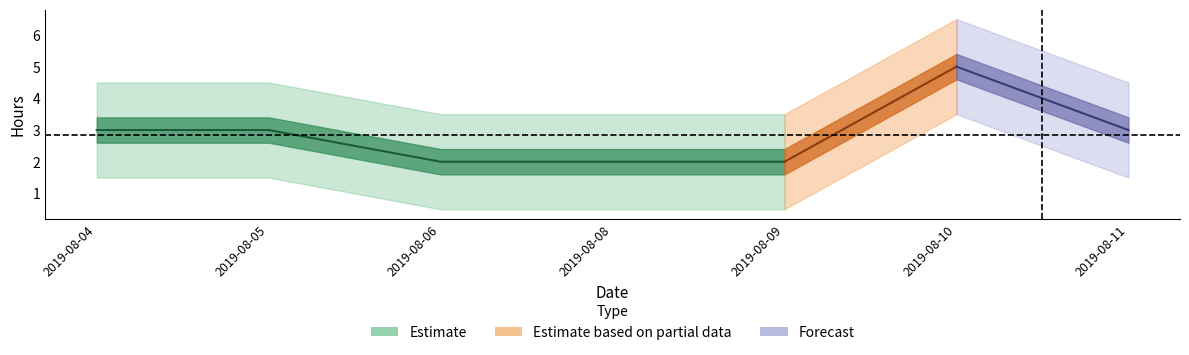

Rank the categories by value from highest to lowest.

2019-08-10, 2019-08-04, 2019-08-05, 2019-08-11, 2019-08-06, 2019-08-08, 2019-08-09